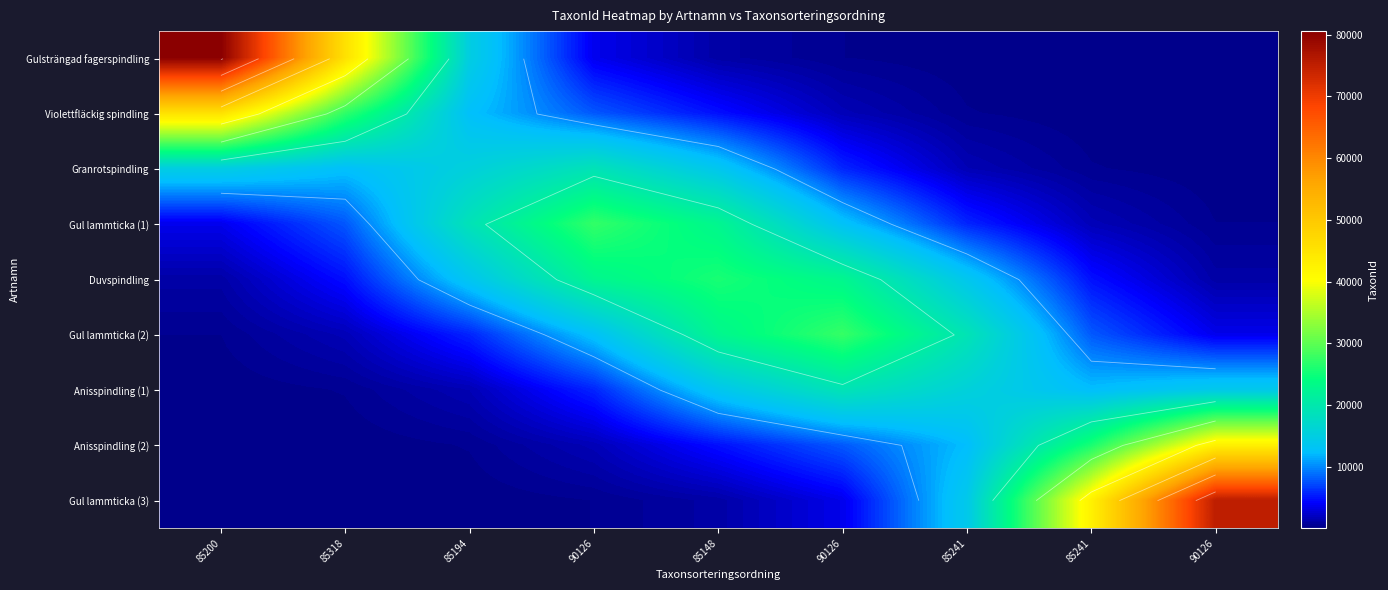

Rank the series by their maximum value, from lowest to highest.

Granrotspindling, Anisspindling (1), Duvspindling, Gul lammticka (1), Gul lammticka (2), Anisspindling (2), Violettfläckig spindling, Gul lammticka (3), Gulsträngad fagerspindling